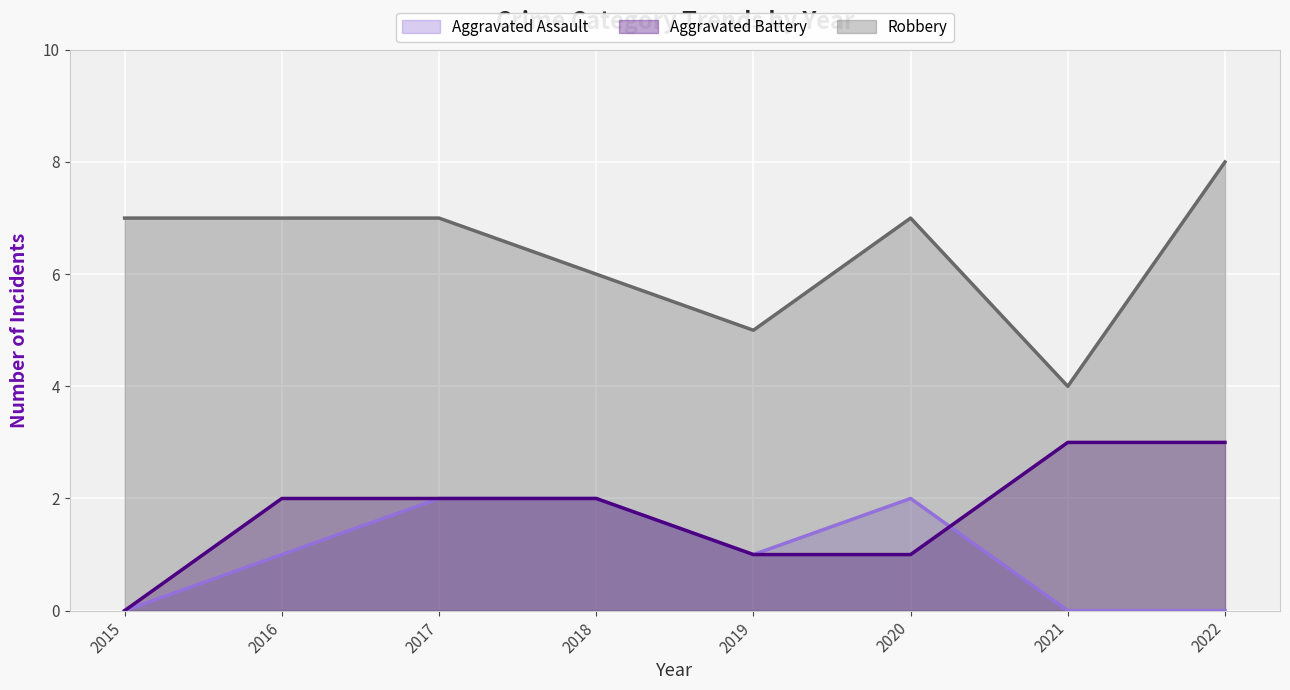

Where does the Aggravated Assault series first go above 1?

2017